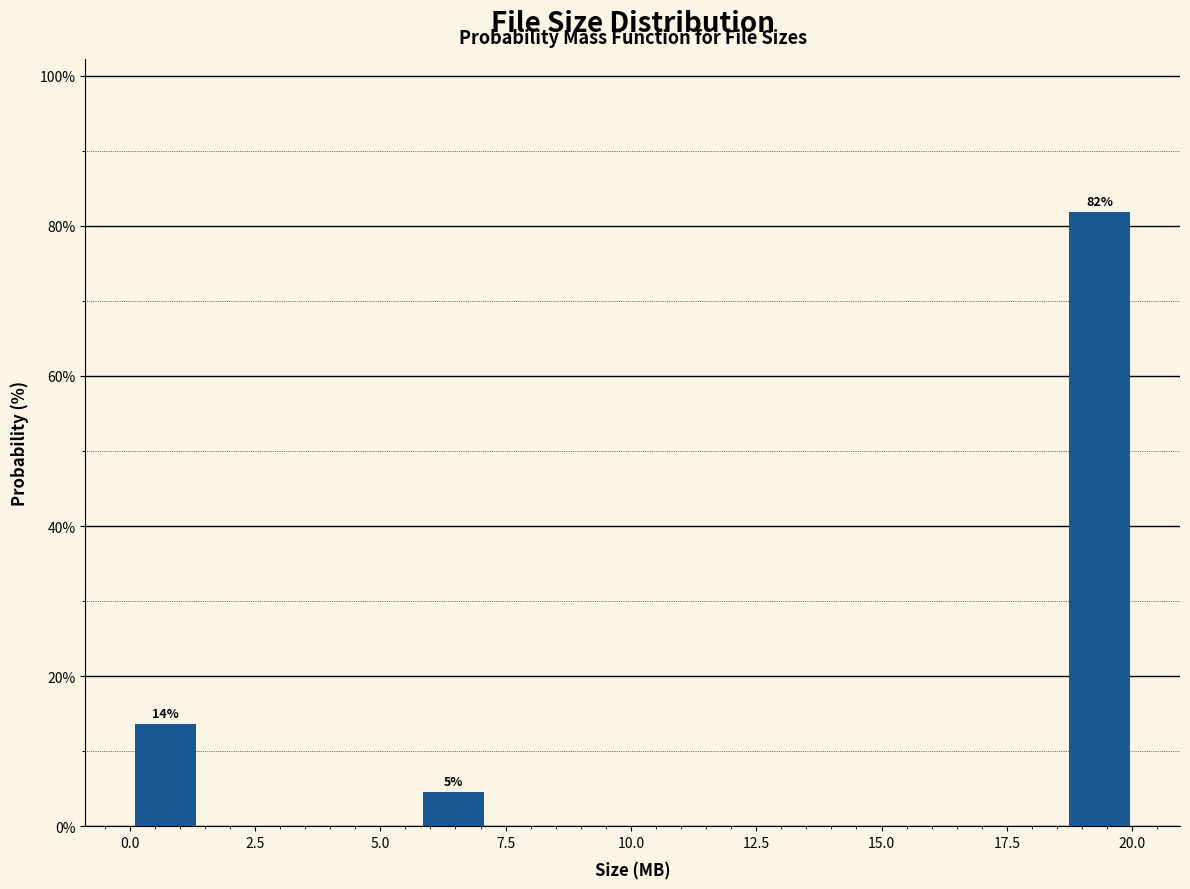

Around what value on the x-axis is the tallest bar? Give the approximate position of its centre, as read against the axis.

19.5